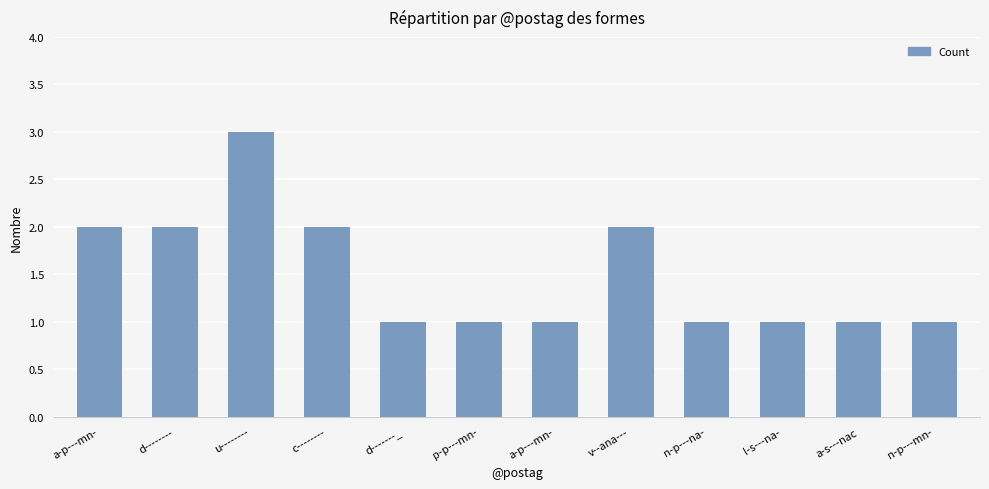

True or false: the data shows 2 at p-p---mn-.

False